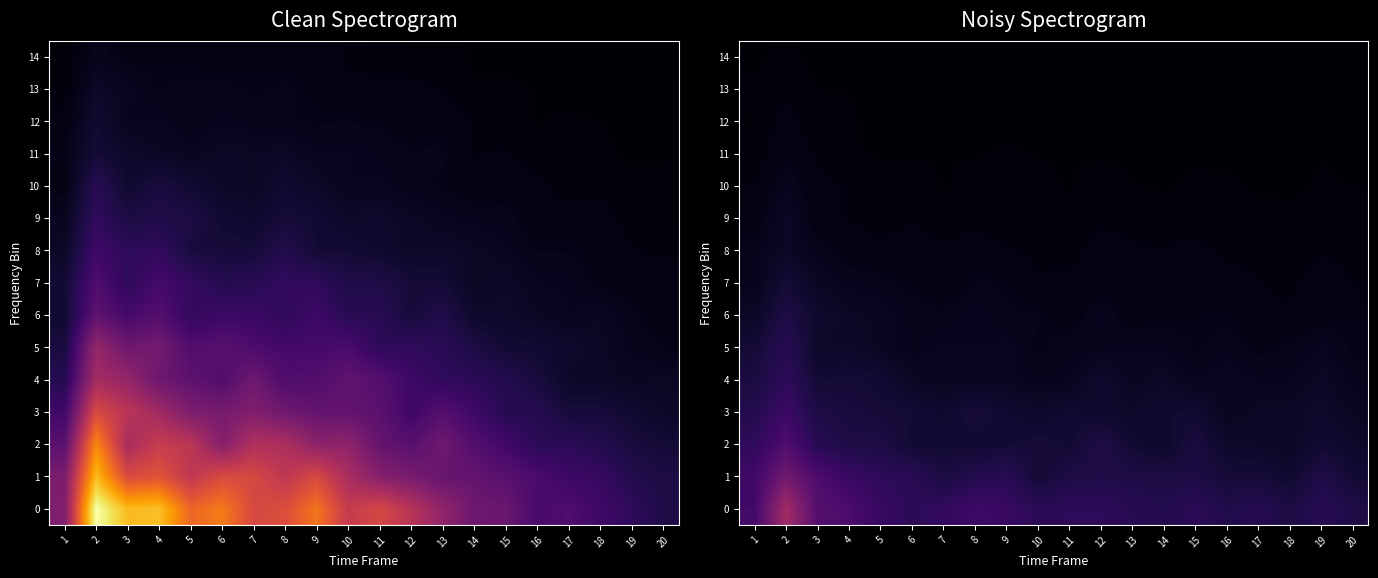

The value of 14 at 19 is 9.4. True or false?

False